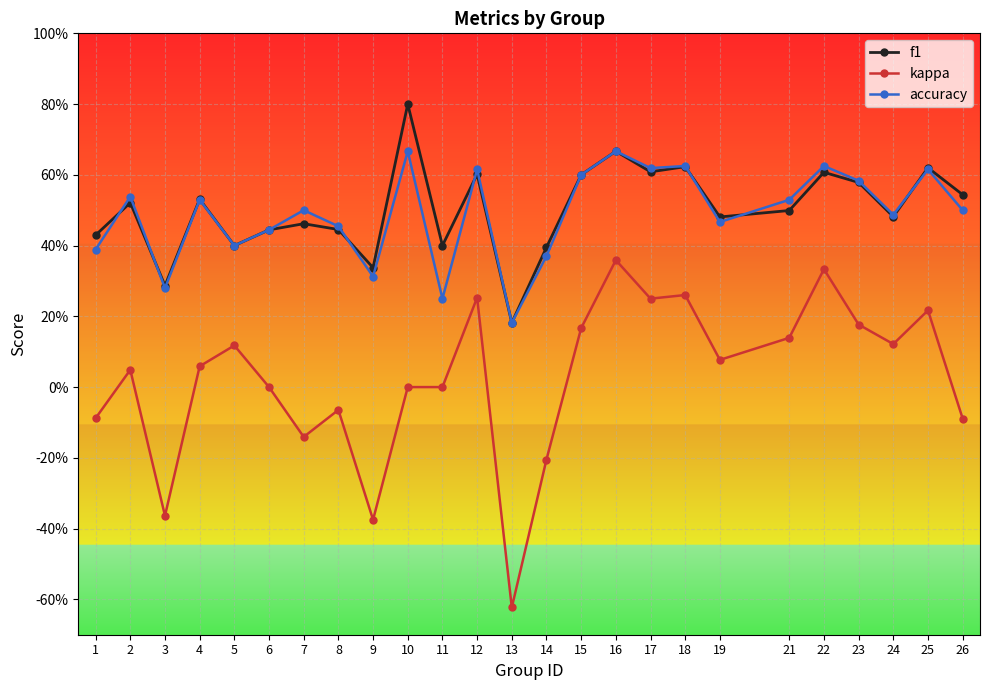

What is the spread (max minus min) of values at 4?

0.5